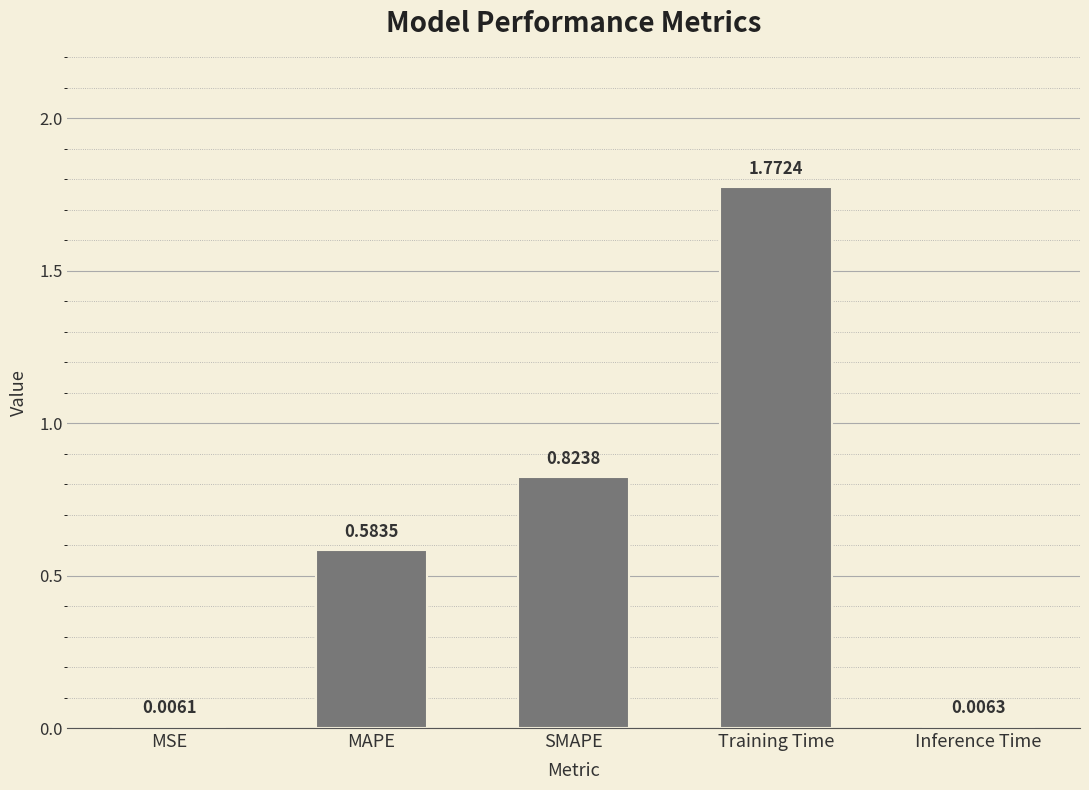

What is the sum of the values at Training Time and MAPE?

2.4